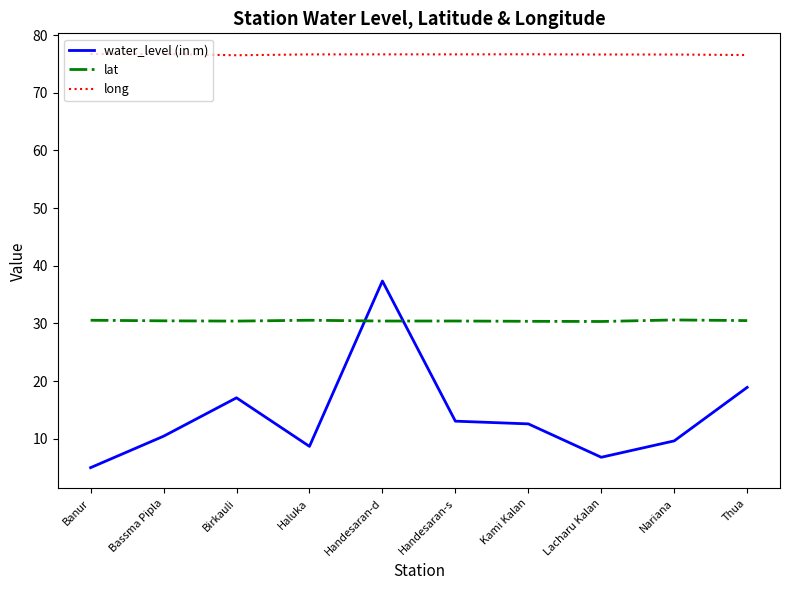

At which category is the sum across all series the highest?

Handesaran-d